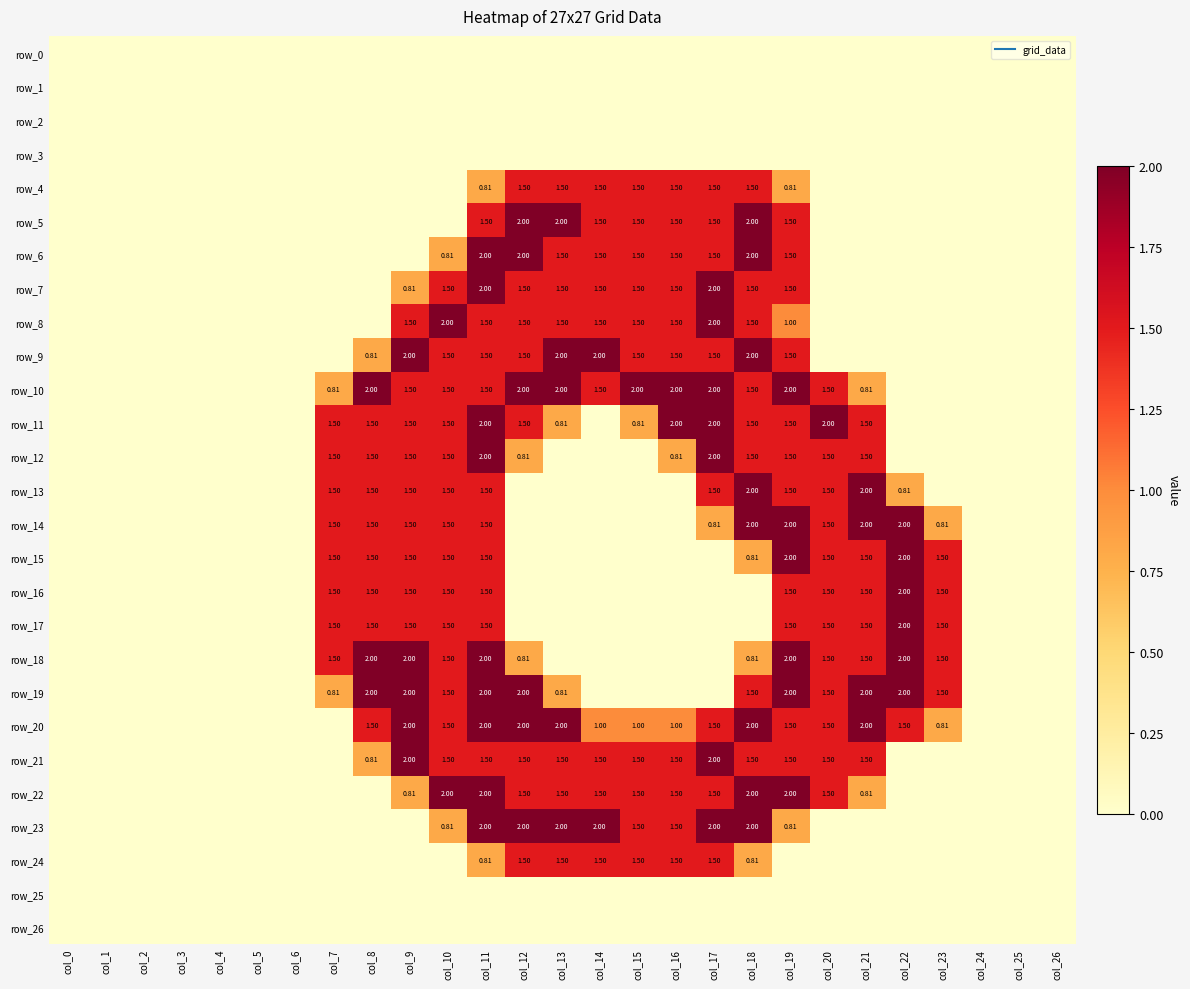

Where is row_5 nearest to the value 1?

col_11